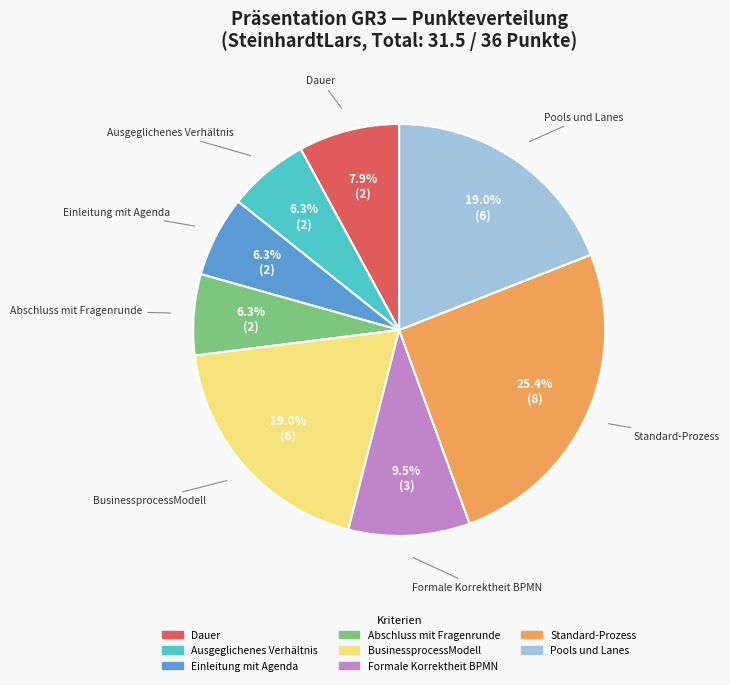

Does any single category account for the majority?

No